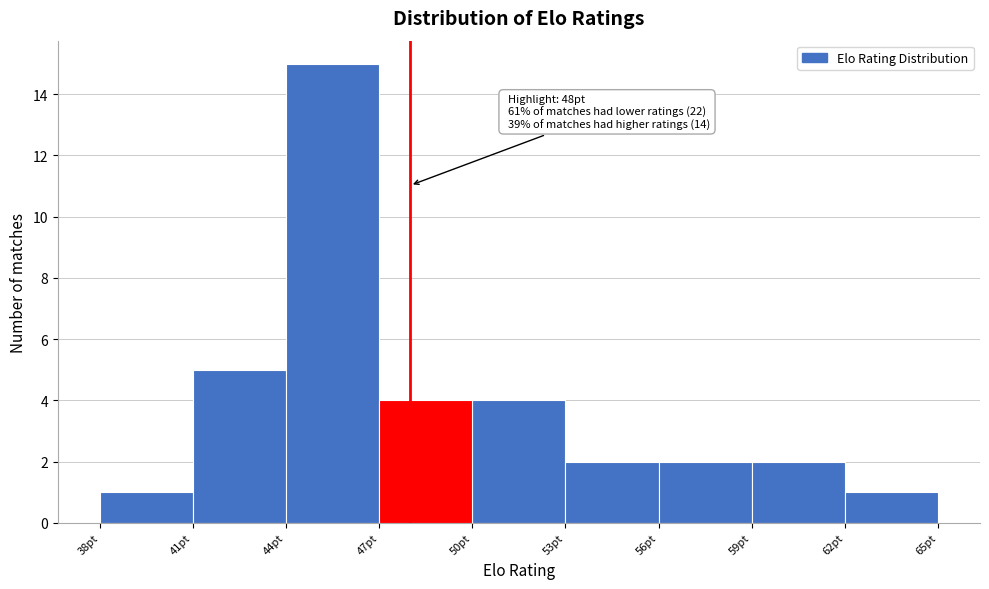

Which range on the x-axis has the tallest bar?

44 to 47